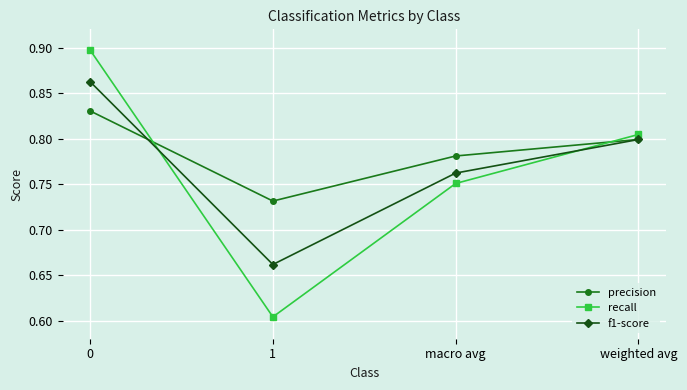

What is the sum of the recall values at 0 and macro avg?

1.6